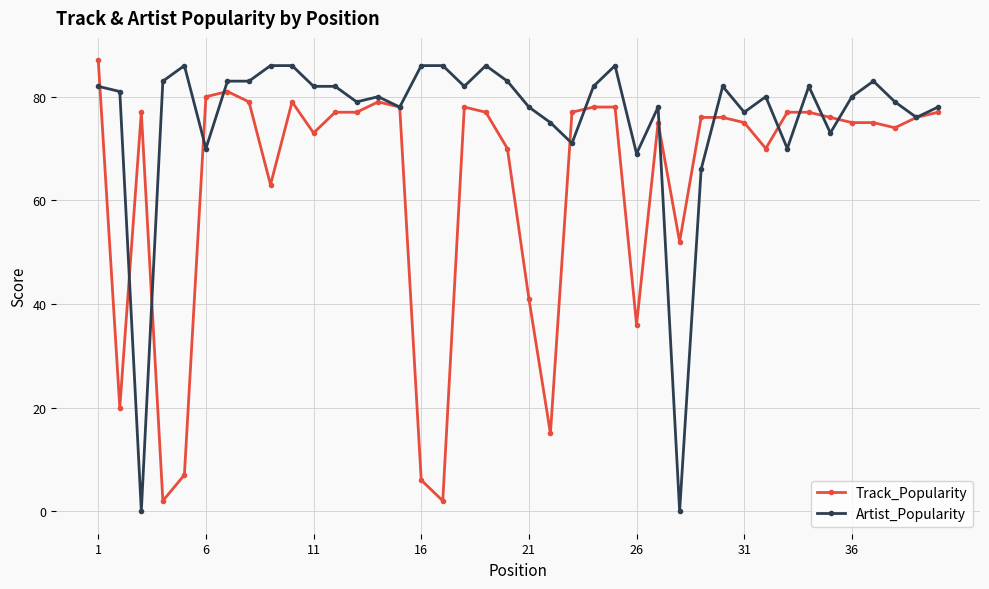

True or false: Artist_Popularity and Track_Popularity cross at least once.

True